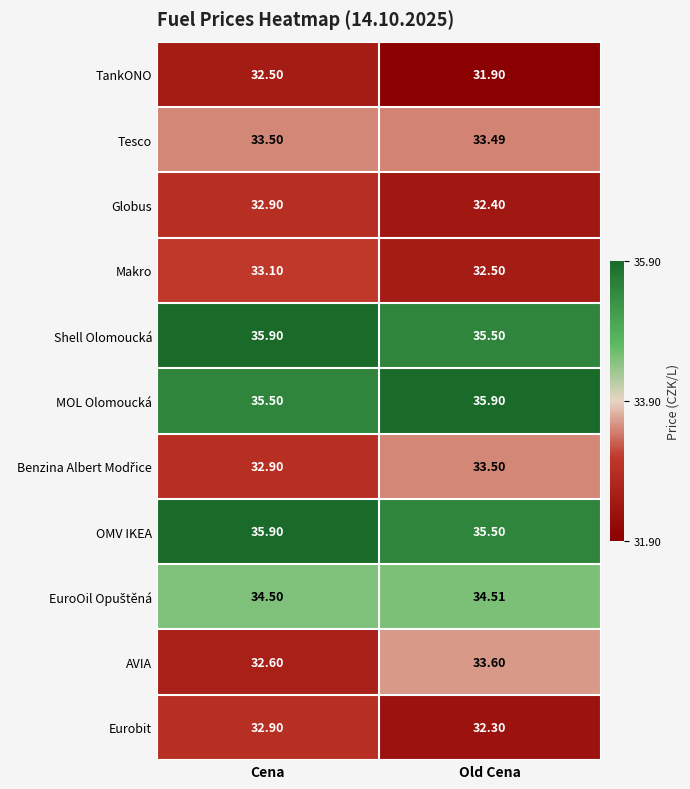

Which series has the widest spread of values?

AVIA